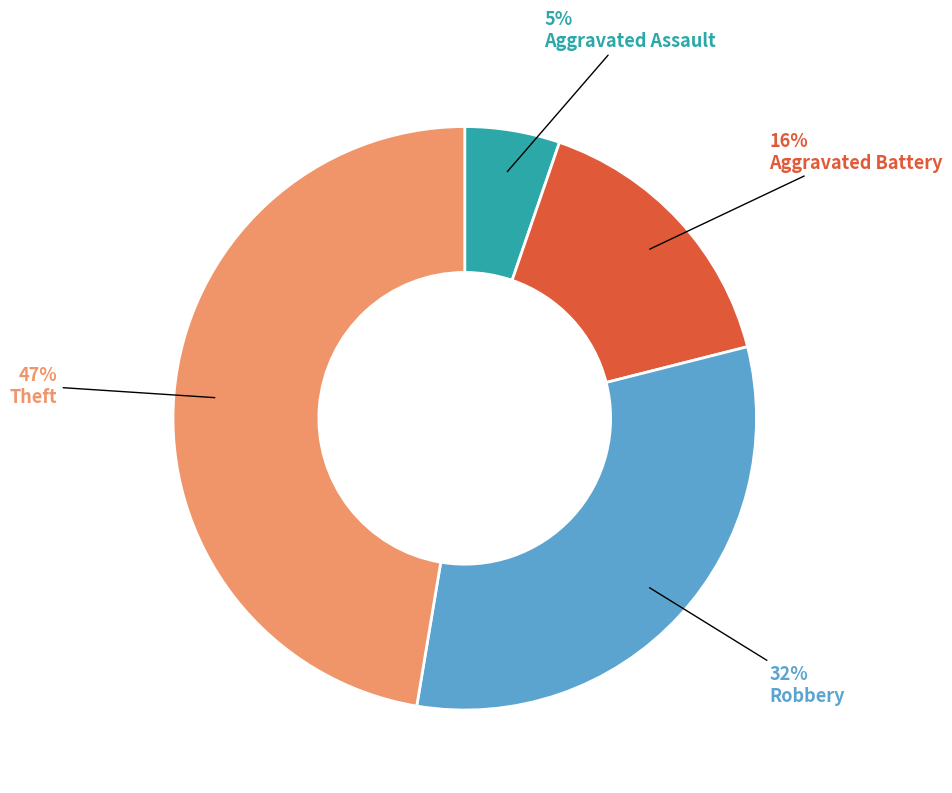

Is there a majority slice in this chart?

No